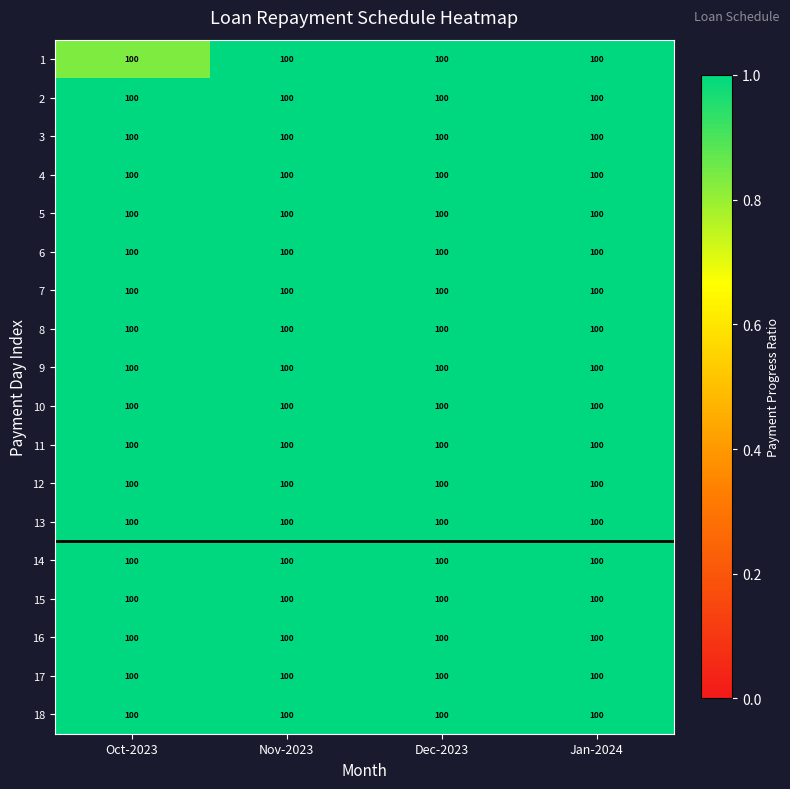

Which category has the highest value in the 17 series?

Jan-2024